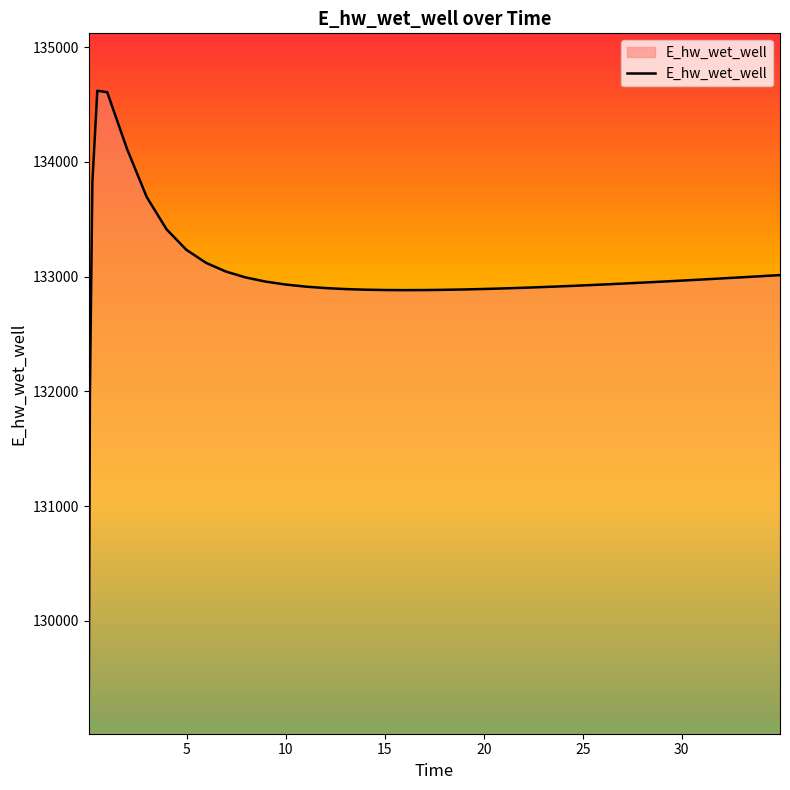

What is the difference between the maximum and minimum values?

5552.9